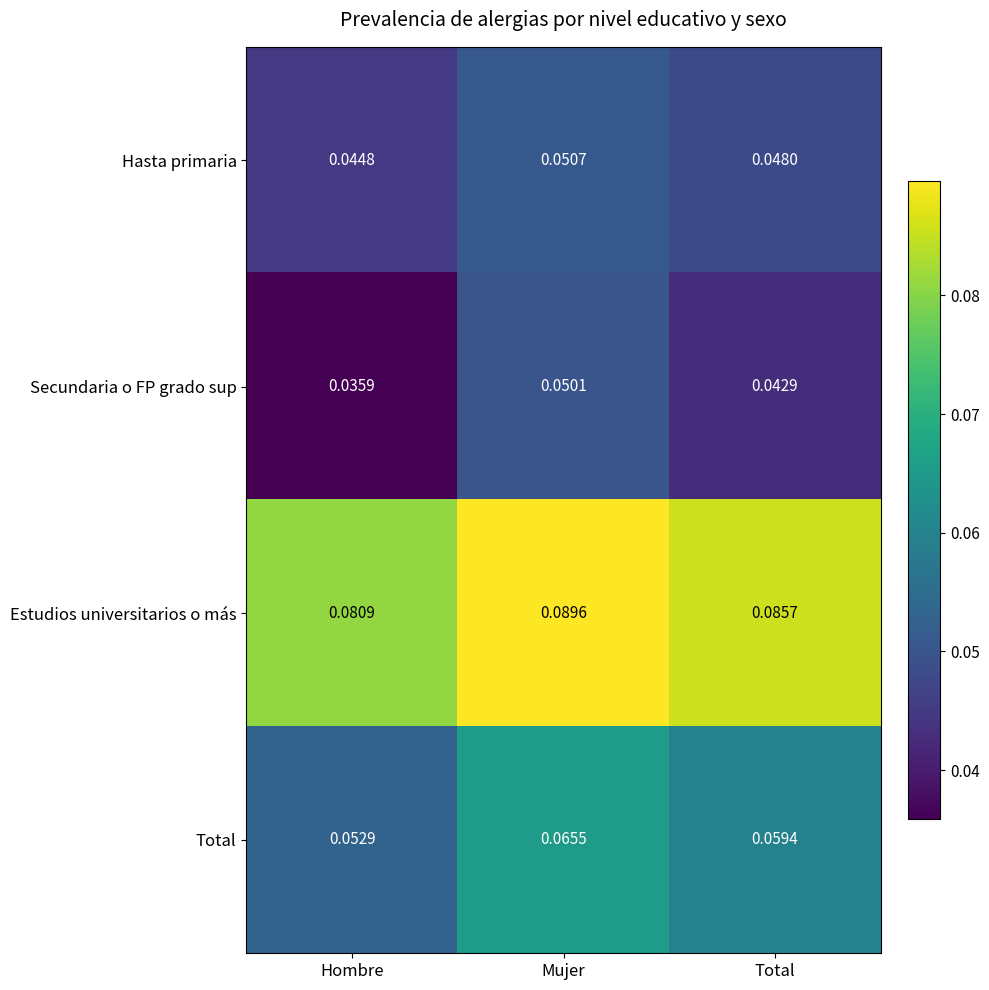

How many categories are shown in the chart?

3